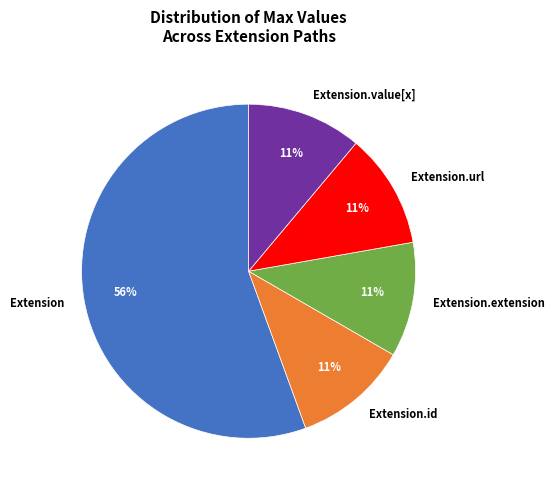

How many segments does this pie chart have?

5